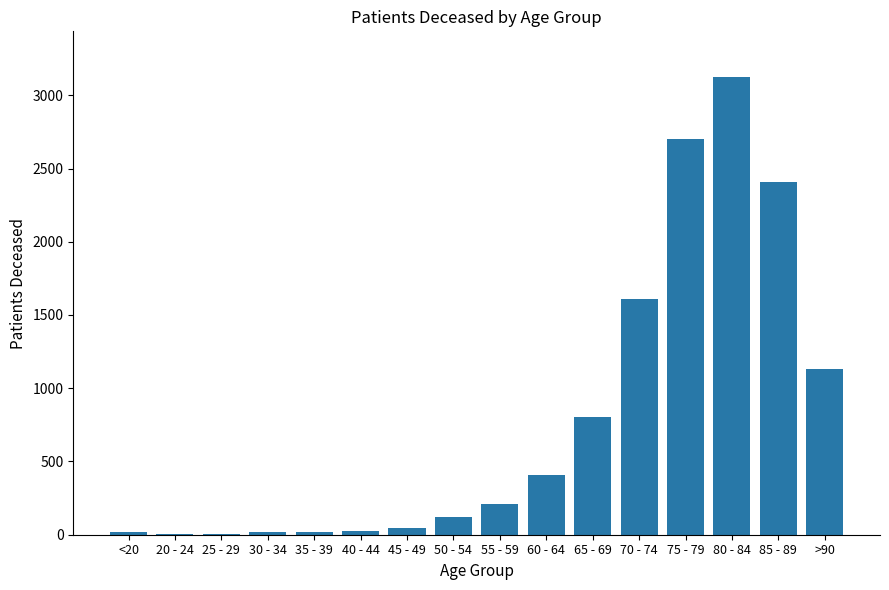

The value at 60 - 64 is 405. True or false?

True